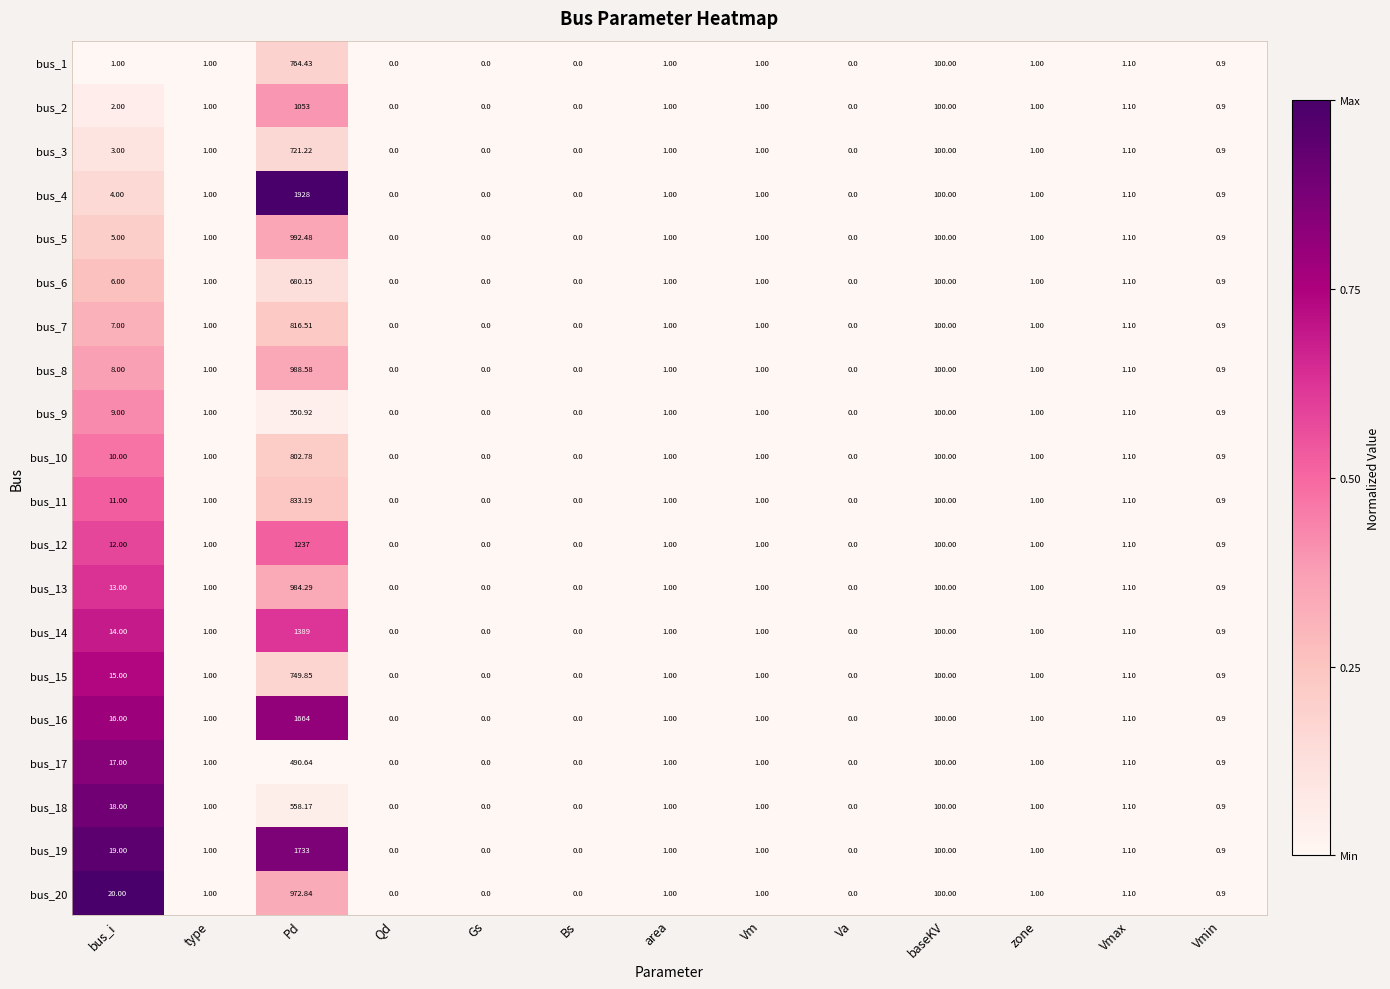

At which label does bus_13 reach its peak?

Pd